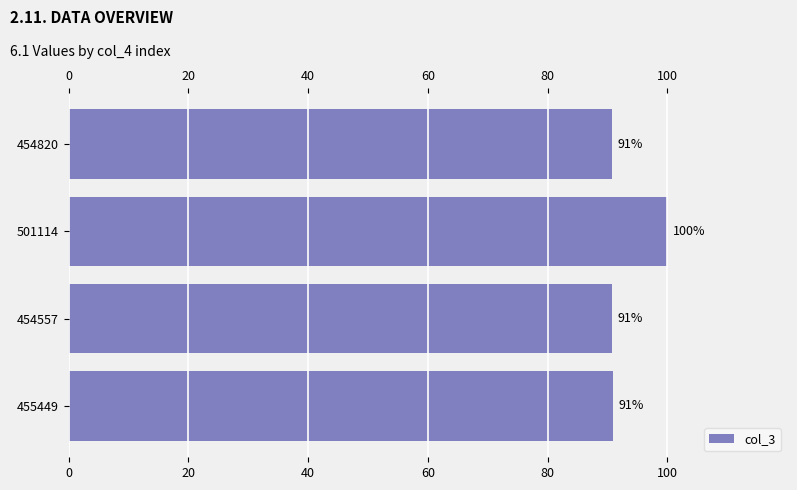

Count the number of data series in this chart.

1